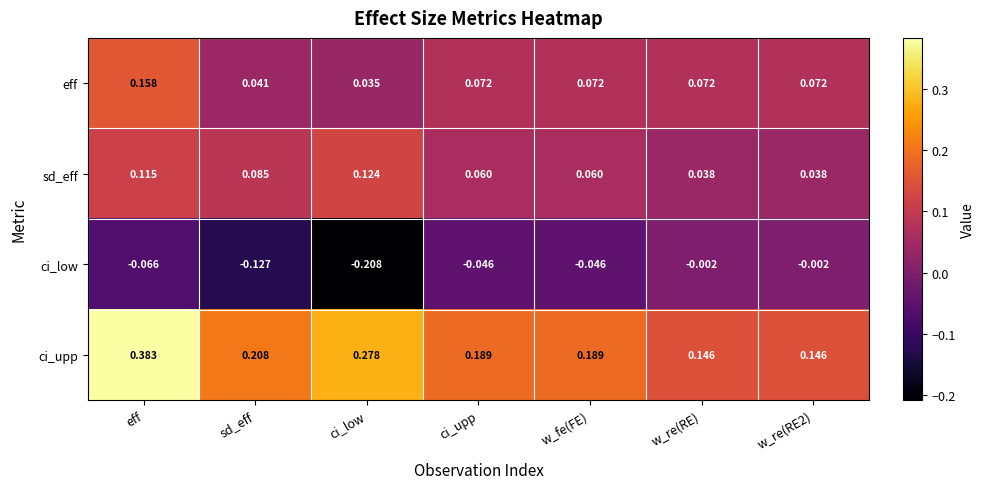

Rank the series by their maximum value, from lowest to highest.

ci_low, sd_eff, eff, ci_upp